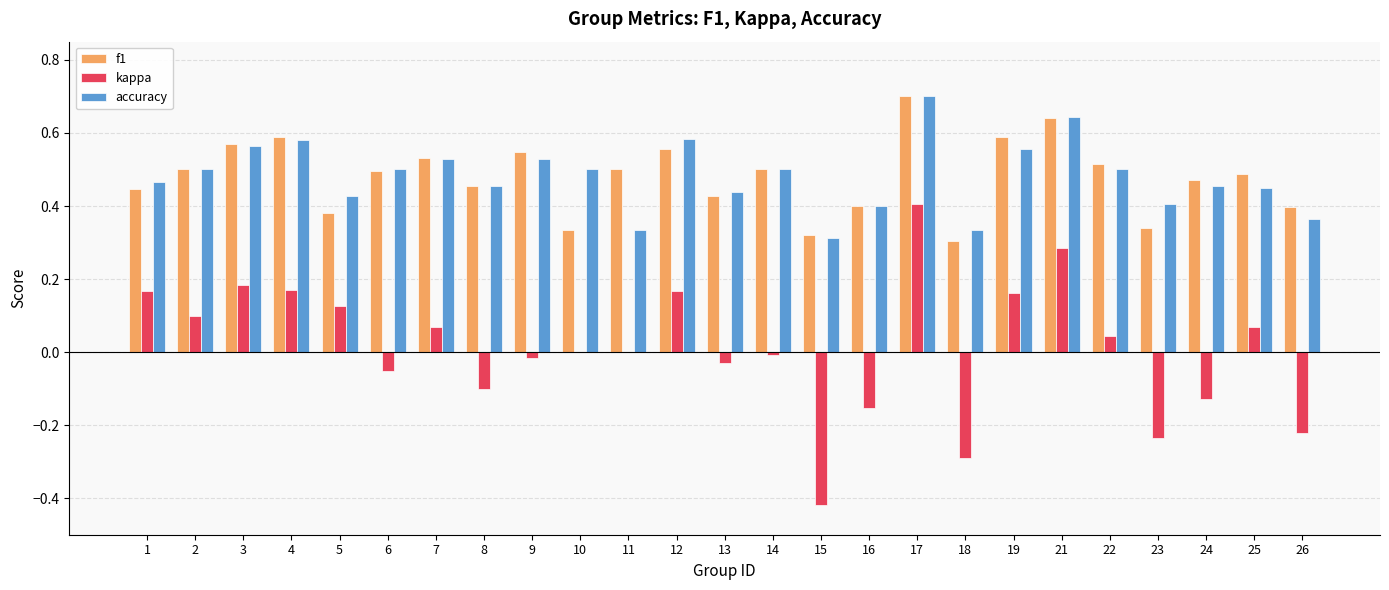

How many groups of bars are there?

25